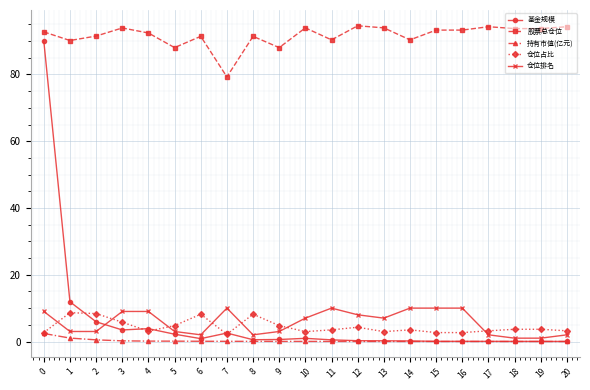

Read the 仓位排名 value at 1.

3.0